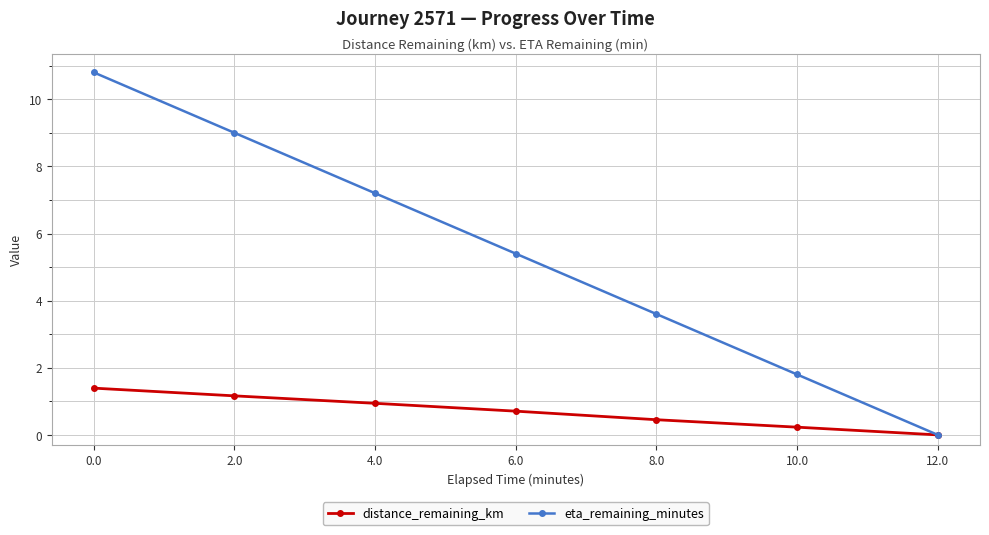

Which series has the largest range (max minus min)?

eta_remaining_minutes